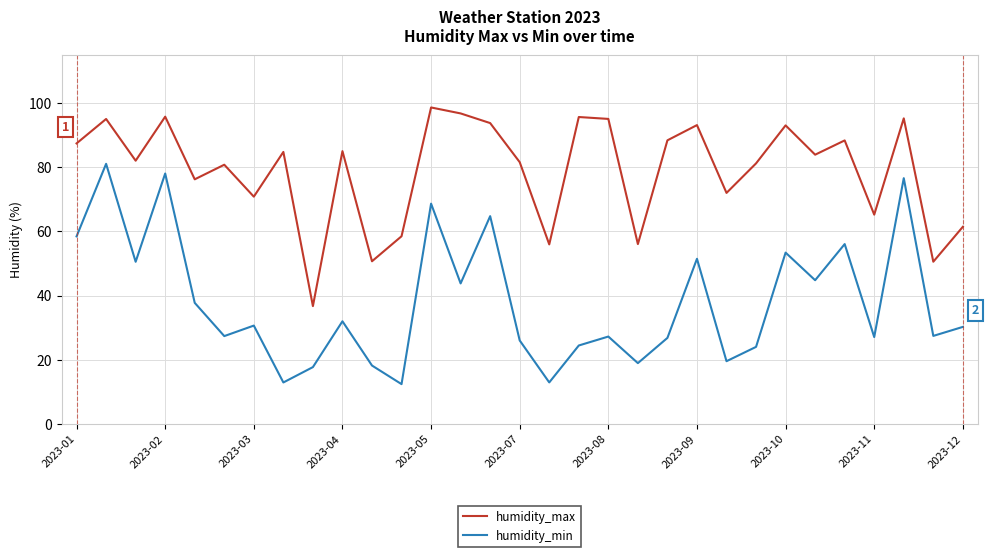

True or false: humidity_max and humidity_min cross at least once.

False